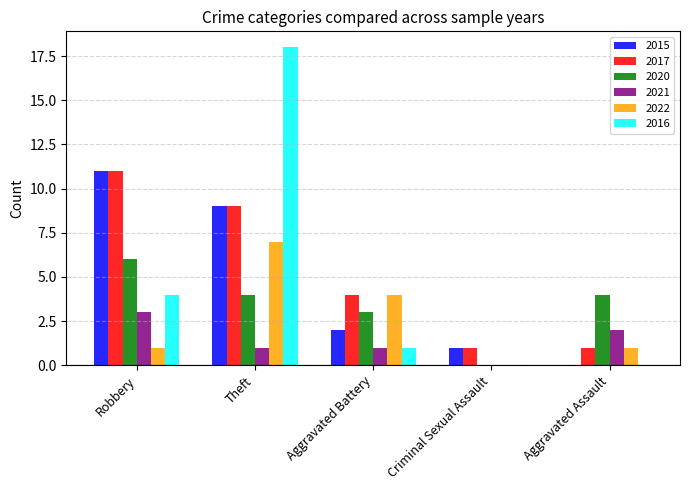

Reading left to right, what are all the values shown in this chart?

2015: Robbery=11	Theft=9	Aggravated Battery=2	Criminal Sexual Assault=1	Aggravated Assault=0
2017: Robbery=11	Theft=9	Aggravated Battery=4	Criminal Sexual Assault=1	Aggravated Assault=1
2020: Robbery=6	Theft=4	Aggravated Battery=3	Criminal Sexual Assault=0	Aggravated Assault=4
2021: Robbery=3	Theft=1	Aggravated Battery=1	Criminal Sexual Assault=0	Aggravated Assault=2
2022: Robbery=1	Theft=7	Aggravated Battery=4	Criminal Sexual Assault=0	Aggravated Assault=1
2016: Robbery=4	Theft=18	Aggravated Battery=1	Criminal Sexual Assault=0	Aggravated Assault=0